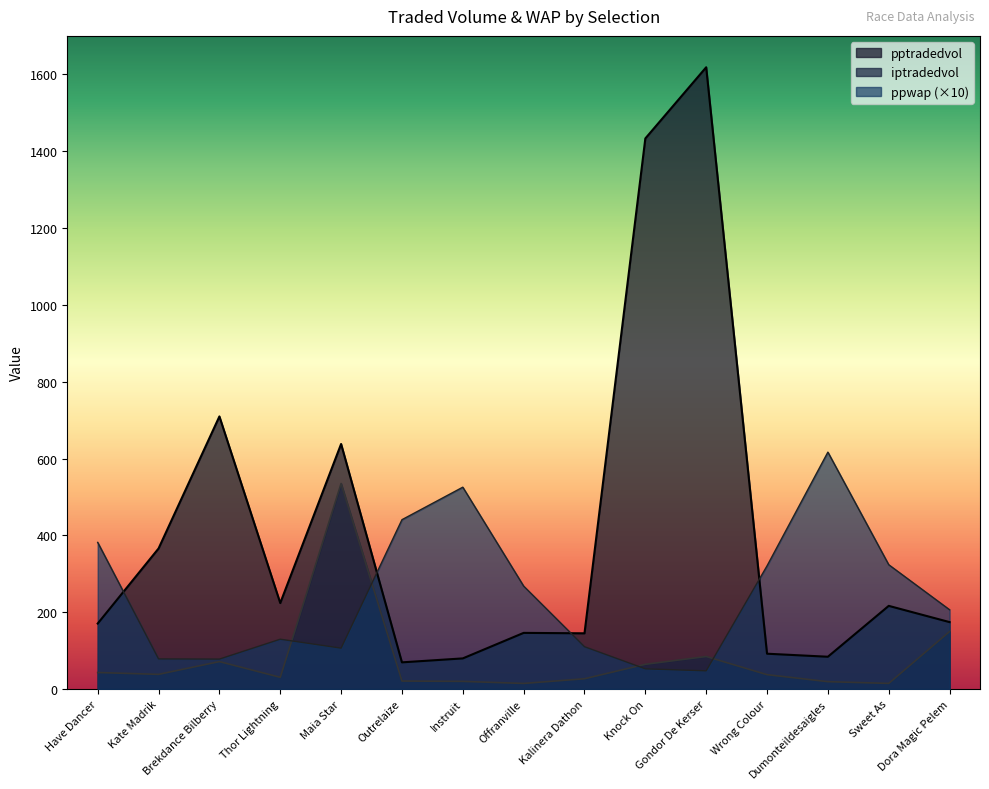

What are all the series names shown in the legend?

pptradedvol, iptradedvol, ppwap (×10)